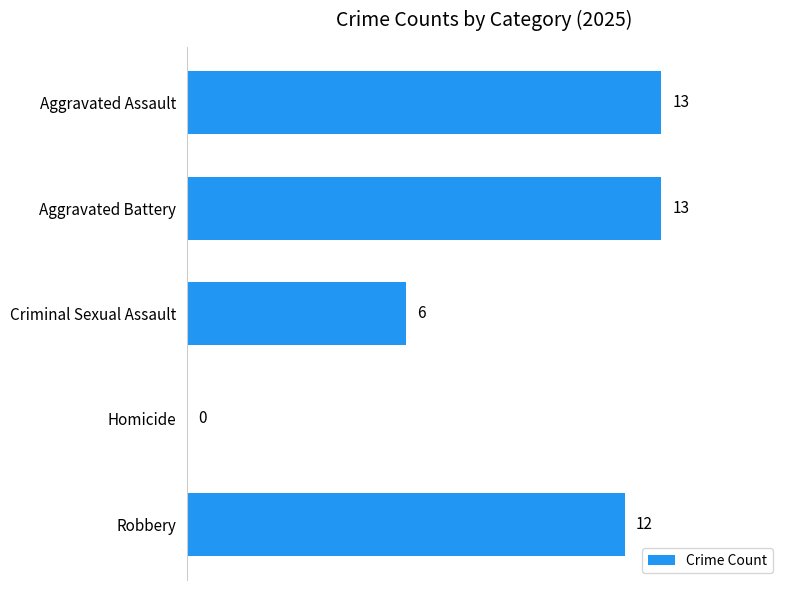

Approximately how many times larger is the value at Criminal Sexual Assault compared to Robbery?

0.5